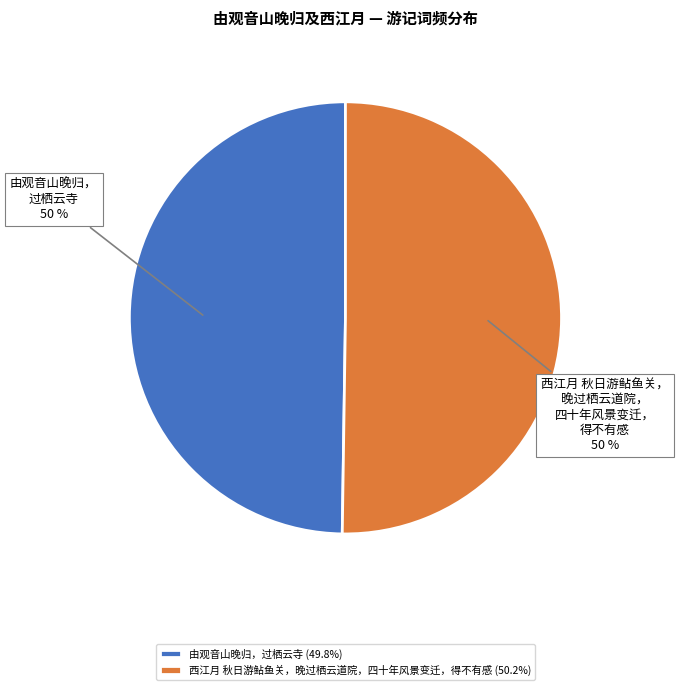

What is the ratio of the value at 西江月 秋日游鲇鱼关，晚过栖云道院，四十年风景变迁，得不有感 (50.2%) to the value at 由观音山晚归，过栖云寺 (49.8%)?

1.0